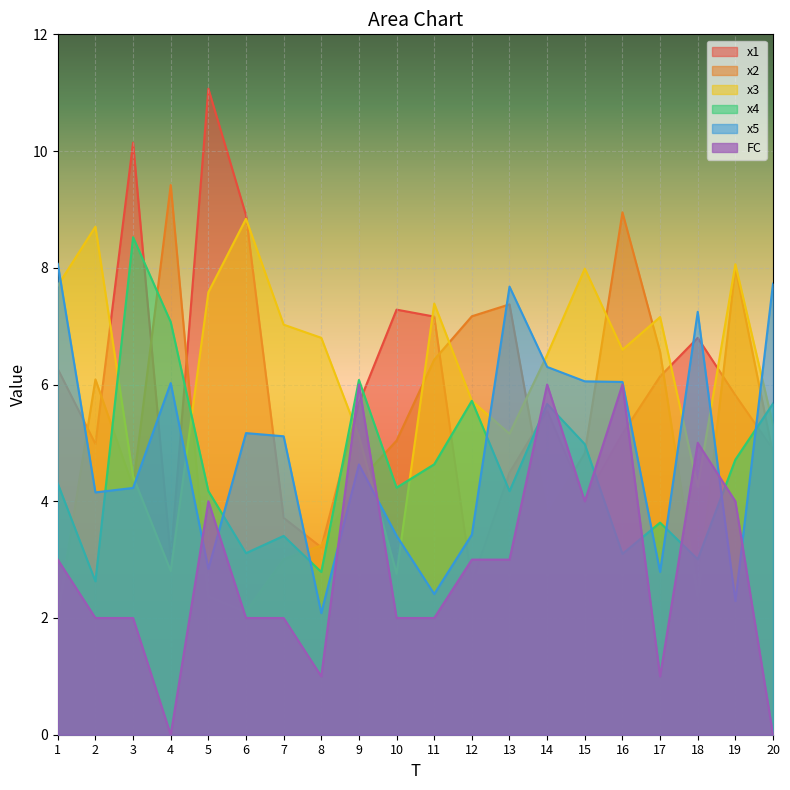

Which category has the lowest value in the x4 series?

2